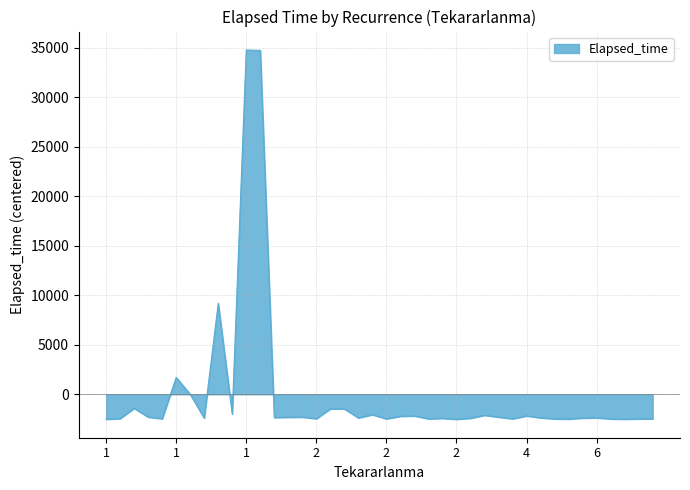

What is the smallest value displayed?

-2522.9